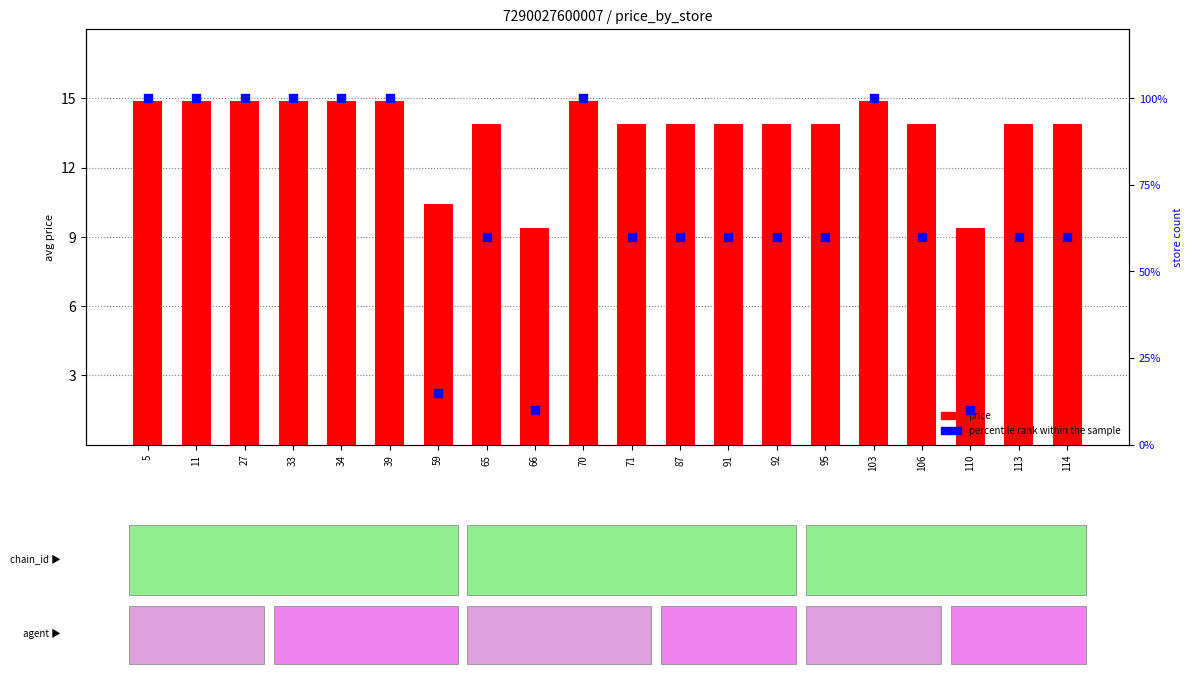

Which series reaches the minimum Y coordinate?

price